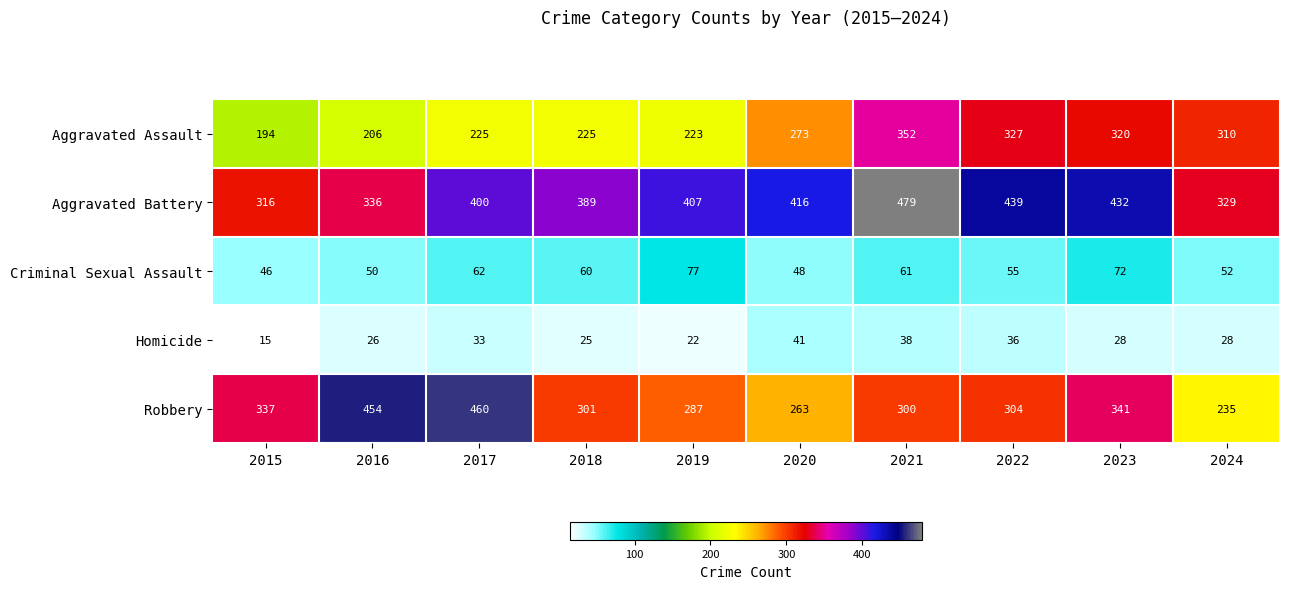

What is the minimum value shown in the chart?

15